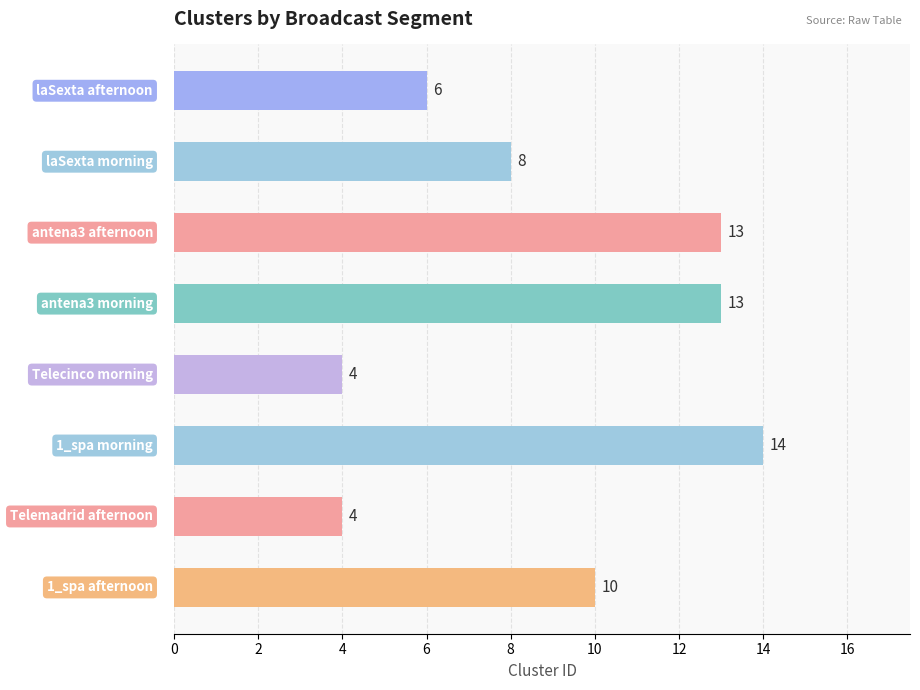

What is the maximum value shown in the chart?

14